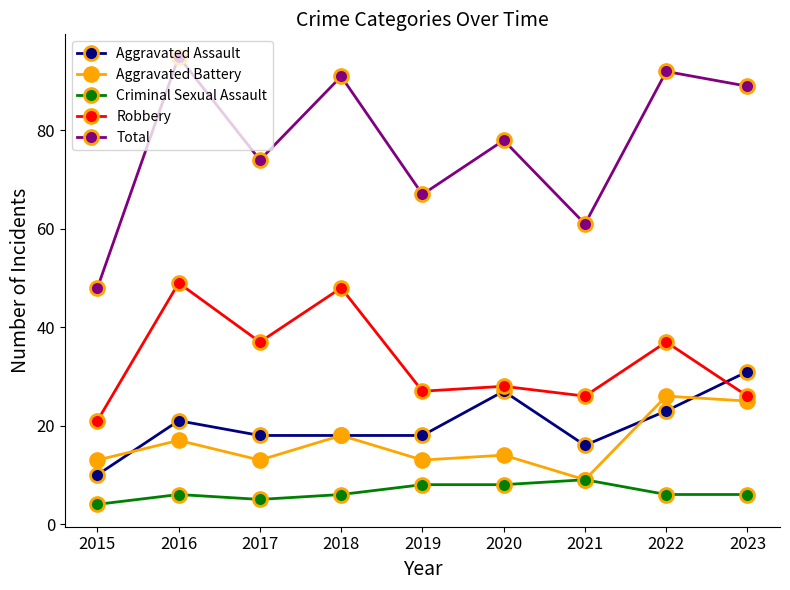

What is the difference between the highest and lowest values at 2019?

59